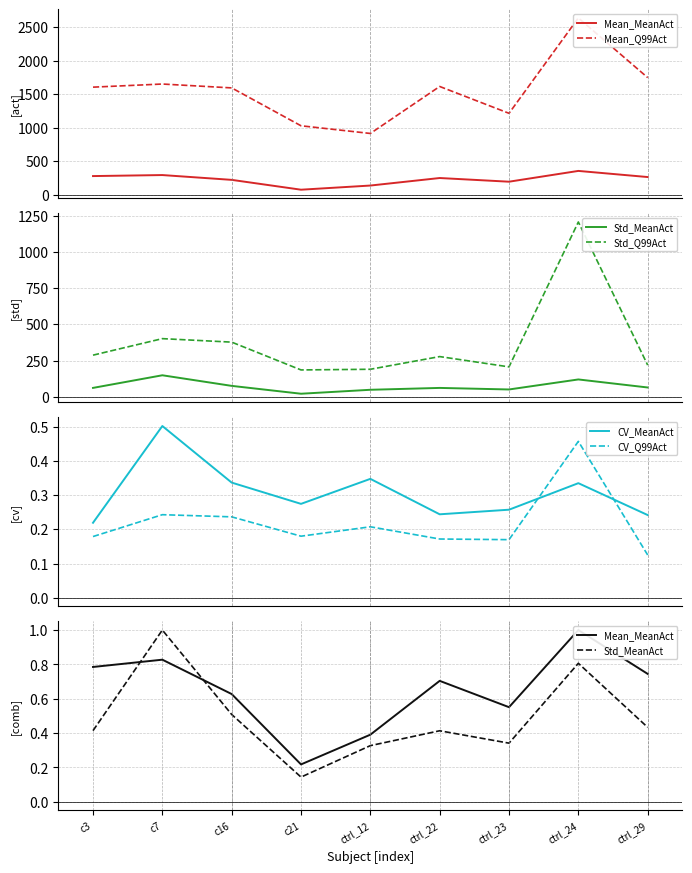

What is the value of the Mean_MeanAct point at the 8th from the left?

1.0